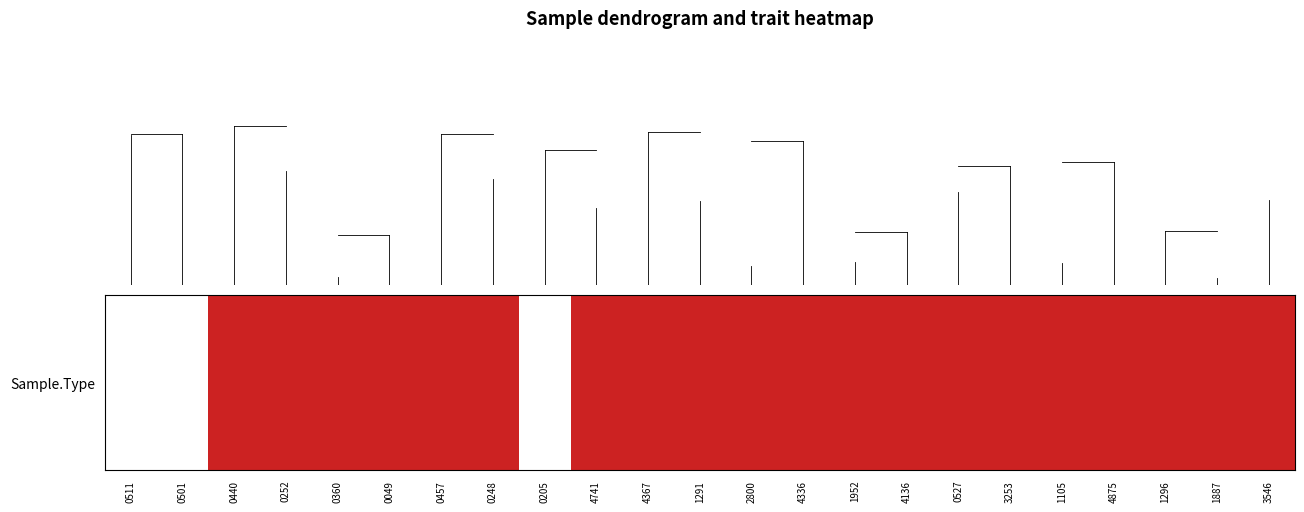

Reading left to right, extract all data points from this chart.

0511=0	0501=0	0440=1	0252=1	0360=1	0049=1	0457=1	0248=1	0205=0	4741=1	4367=1	1291=1	2800=1	4336=1	1952=1	4136=1	0527=1	3253=1	1105=1	4875=1	1296=1	1887=1	3546=1